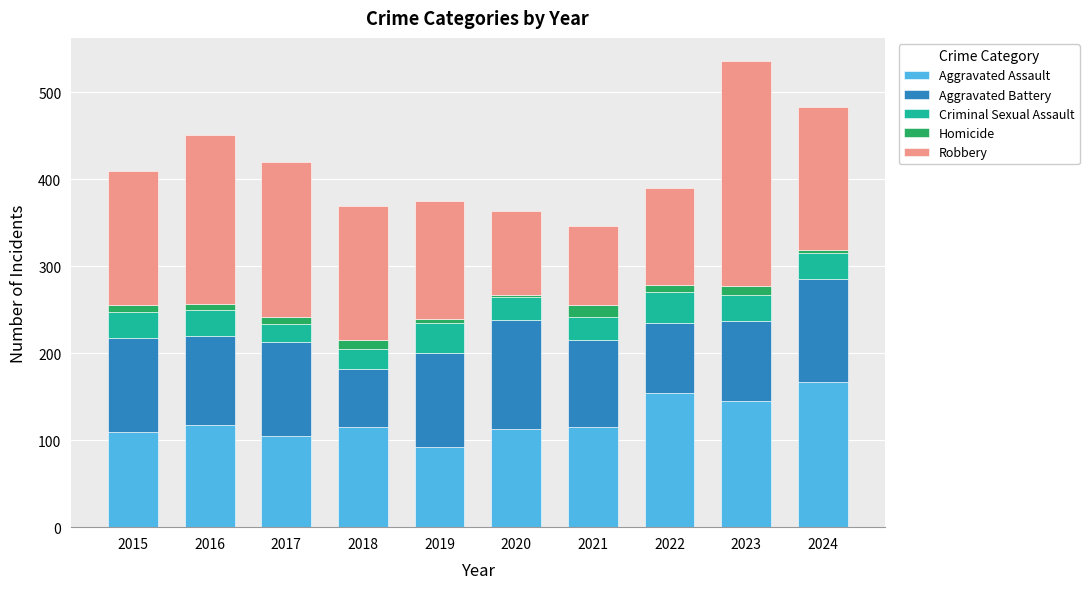

How many bars are there in total?

10